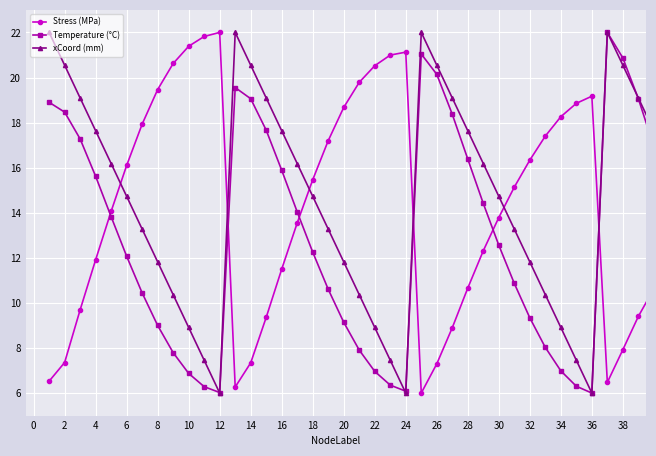

What is the lowest value of the xCoord (mm) series?

6.0